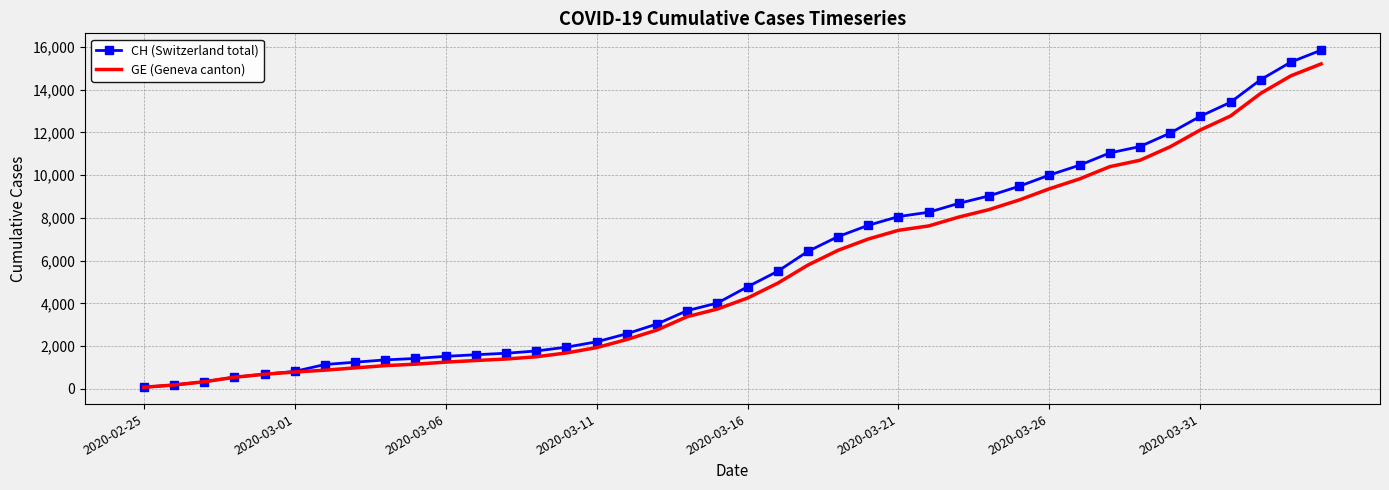

What is the greatest value displayed?

15850